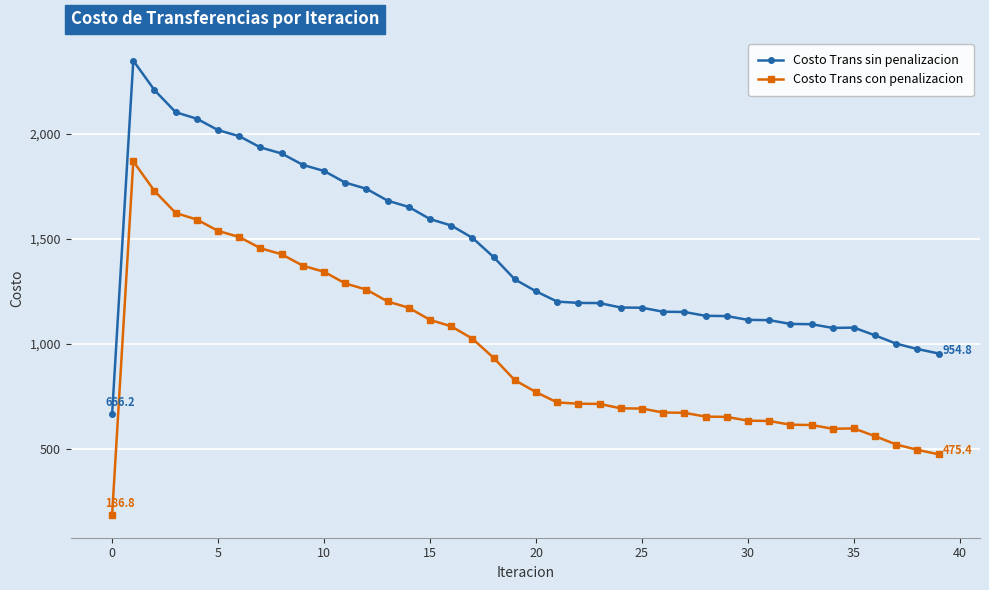

What is the smallest value displayed?

186.8